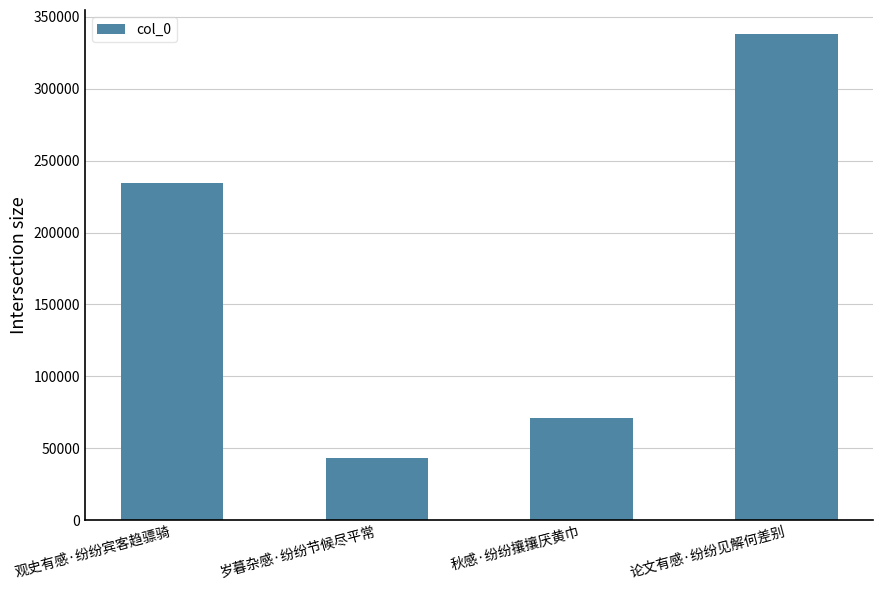

Reading left to right, extract all data points from this chart.

234206	42990	71161	337927